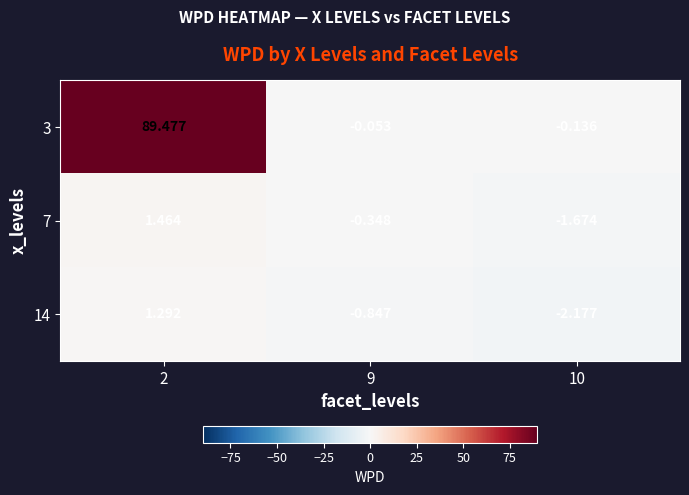

Is the value of 7 at 2 greater than the value of 14 at 10?

Yes